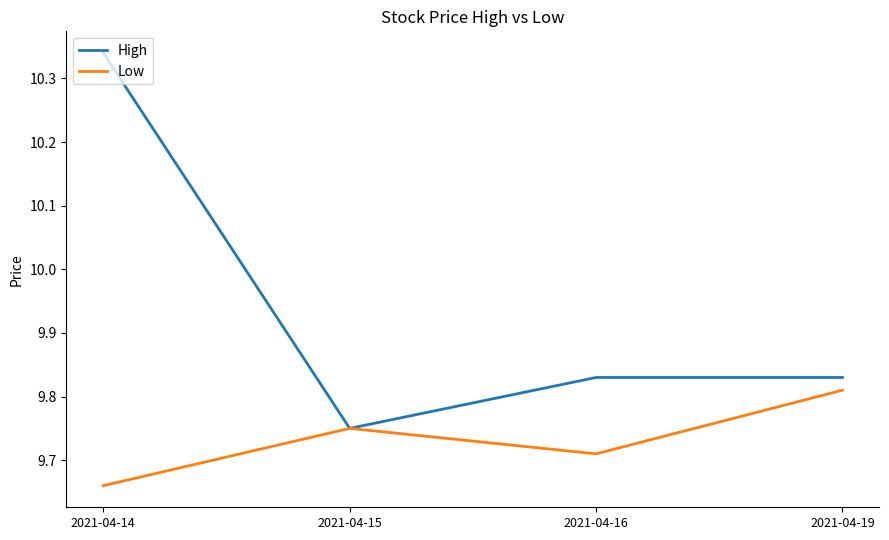

Which series changed the most between 2021-04-14 and 2021-04-16?

High